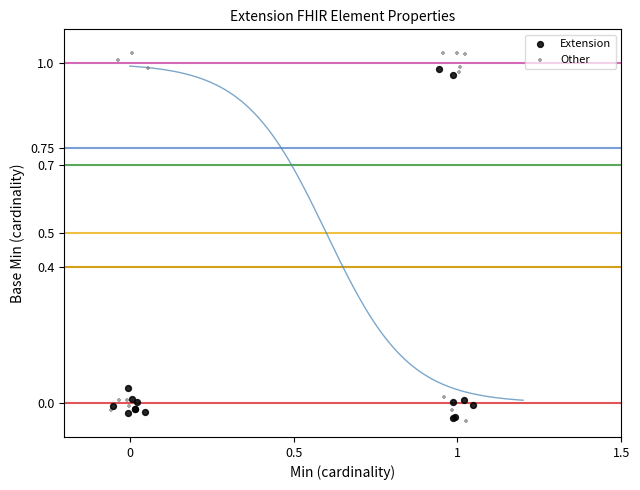

Which series contains the highest Y value?

Other